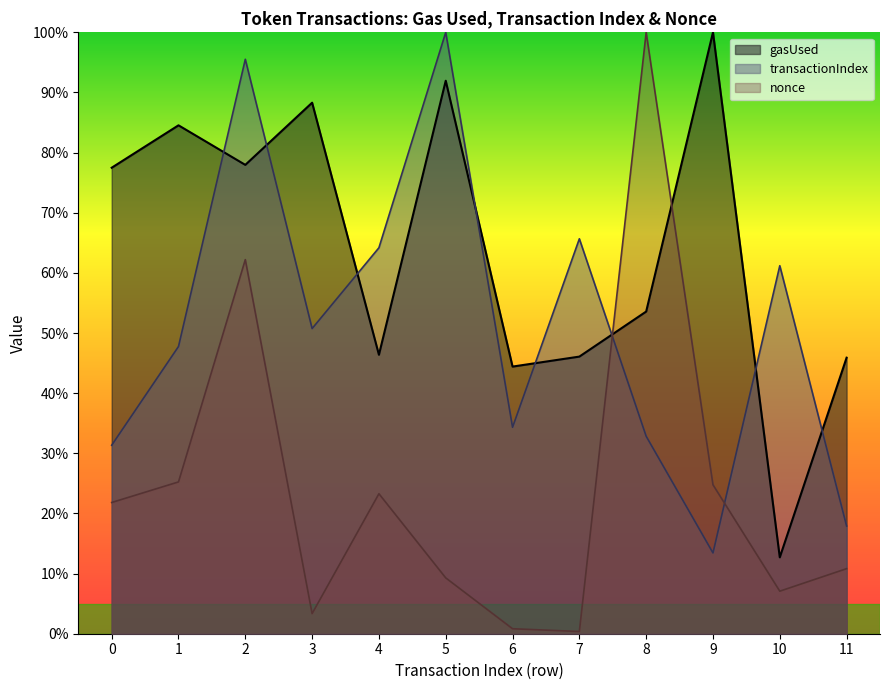

What is the value of the nonce point at the 3rd from the left?

0.6